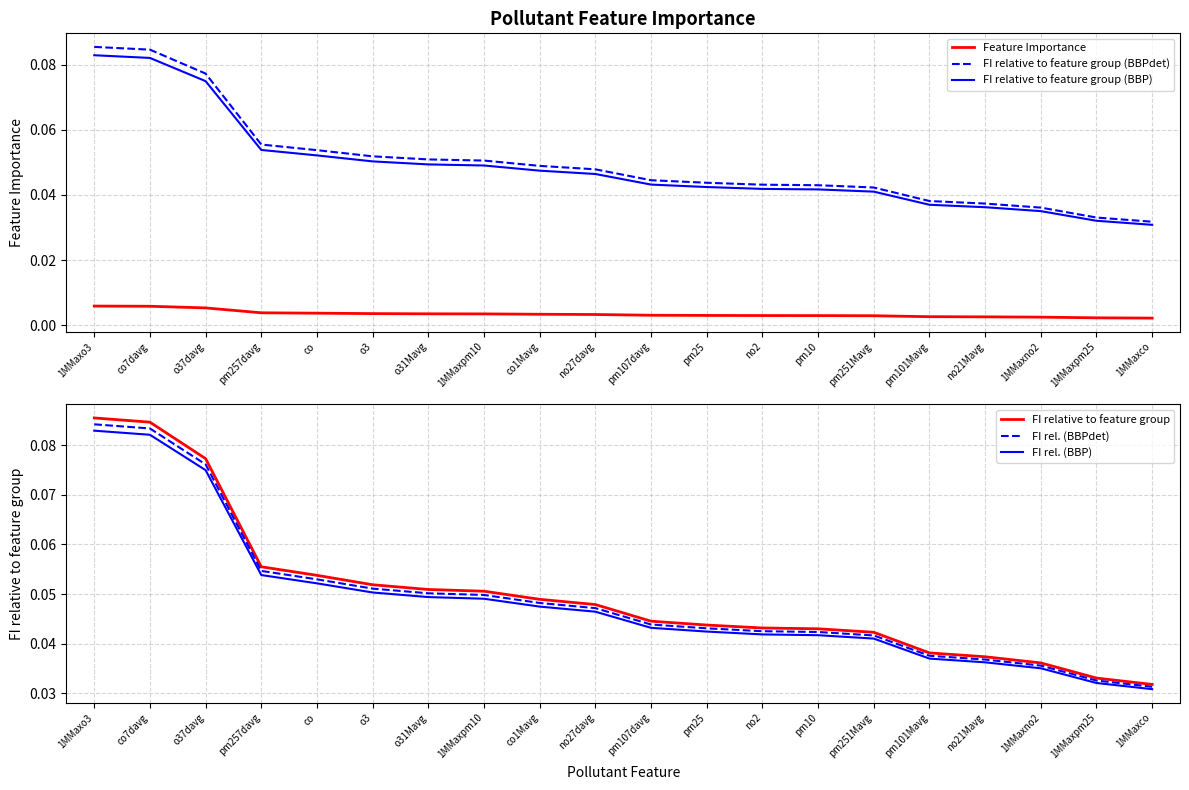

The value of FI relative to feature group (BBP) at o3 is 0.1. True or false?

True